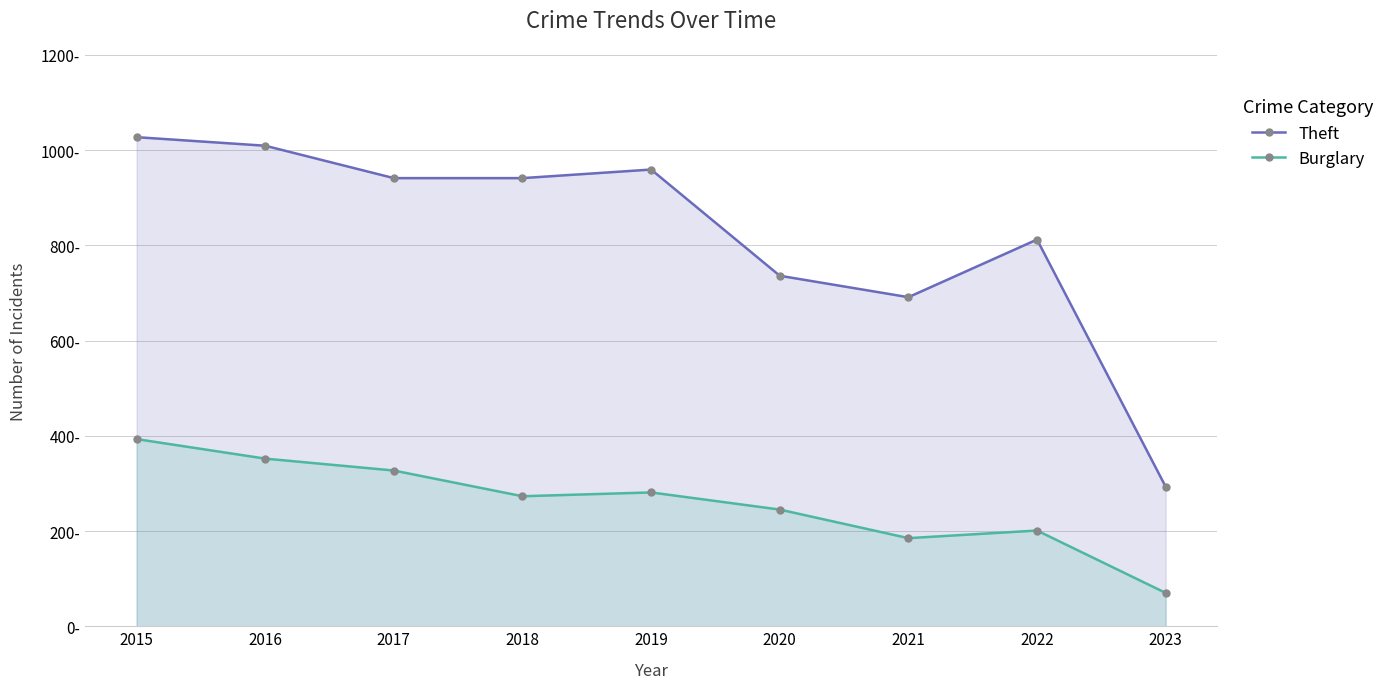

Is it true that Burglary equals 387 at 2020?

False